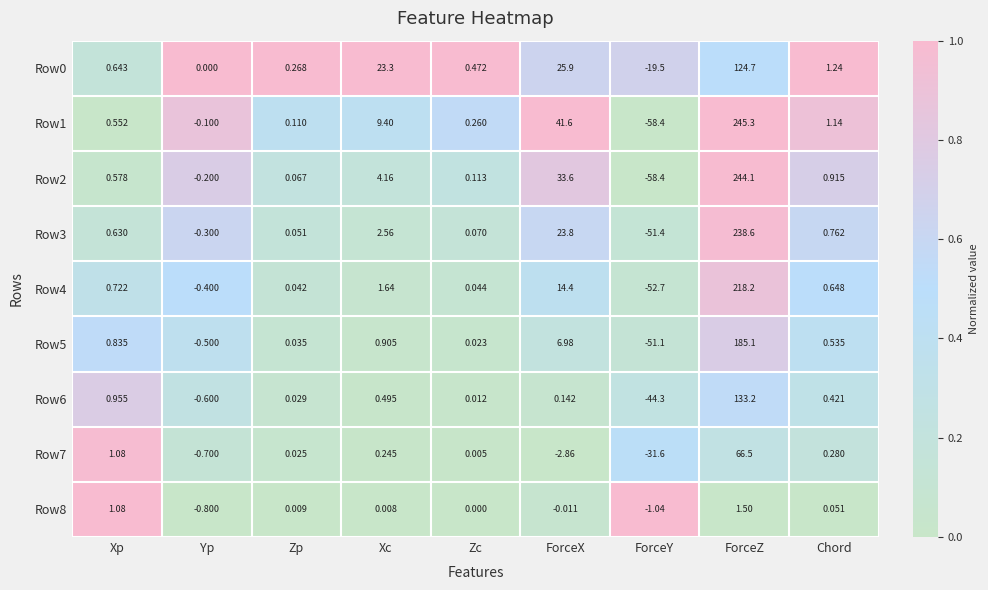

At which label does Row0 reach its minimum?

ForceY